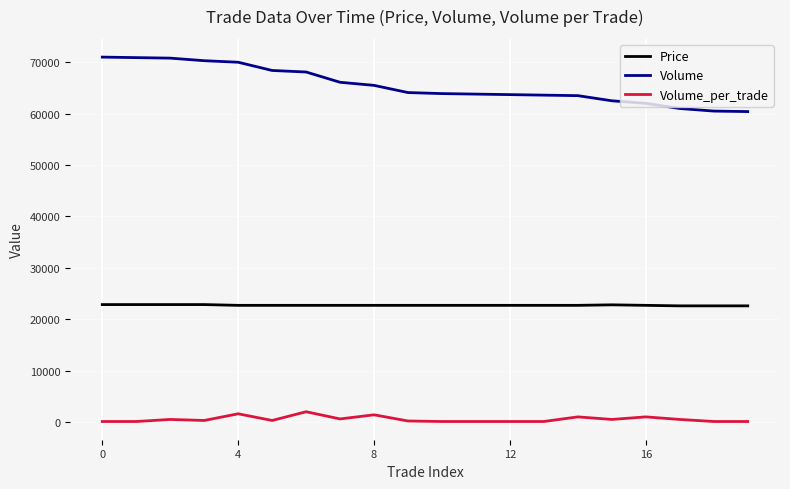

Which series has the widest spread of values?

Volume